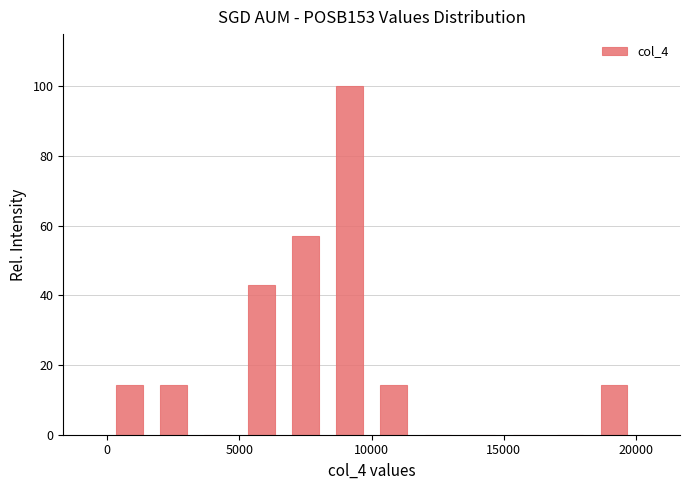

Around what value on the x-axis is the tallest bar? Give the approximate position of its centre, as read against the axis.

9000